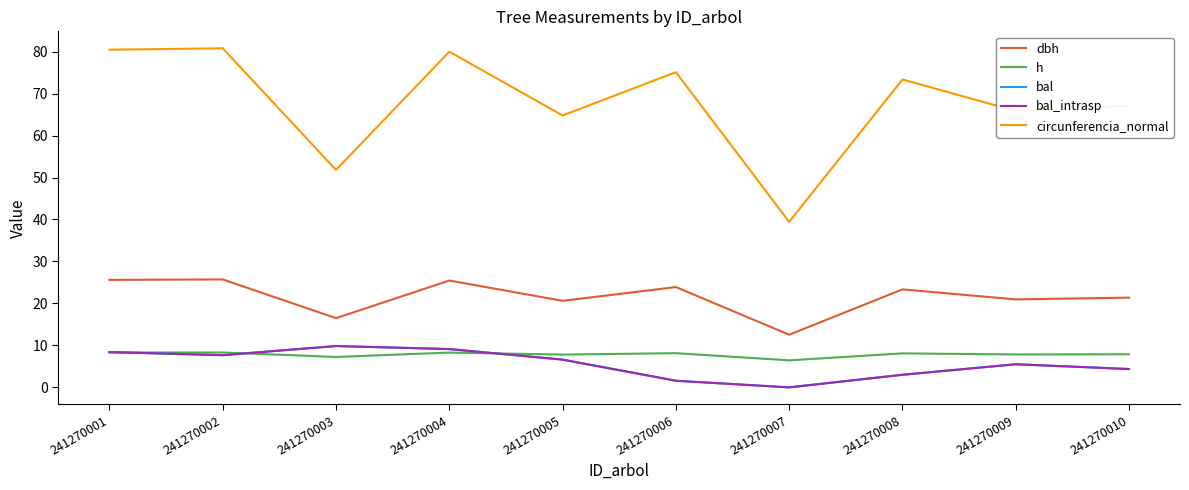

Is this an area chart (filled region under the line)?

No